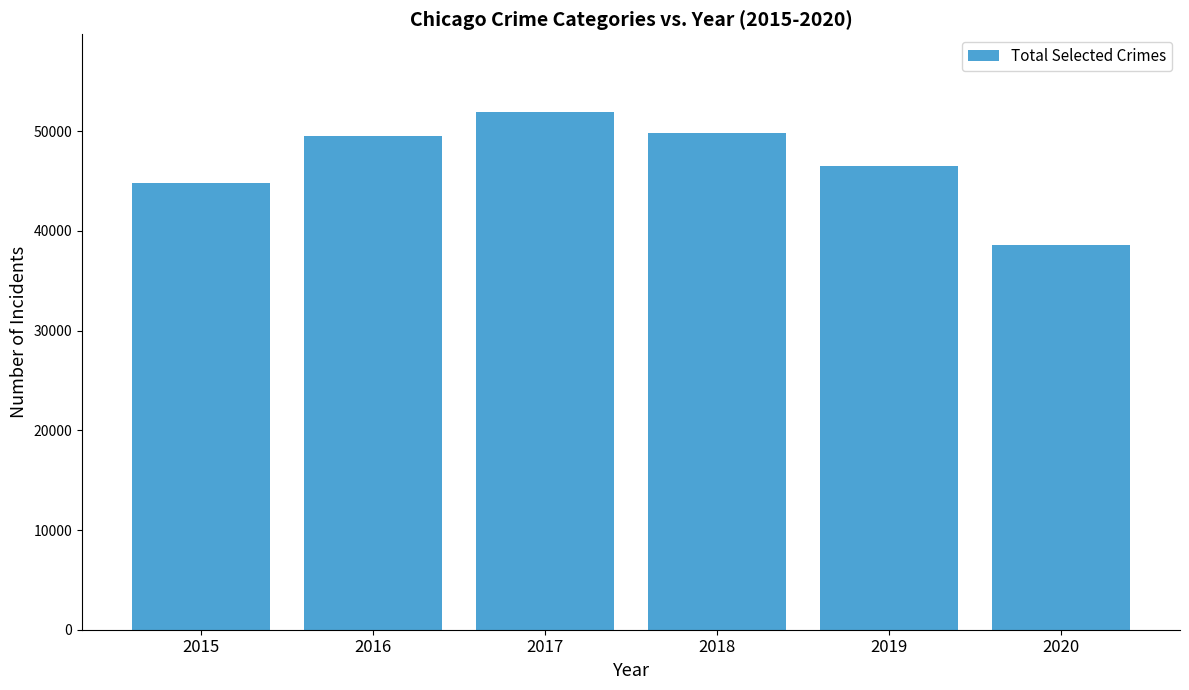

What is the value of the 5th bar from the left?

46500